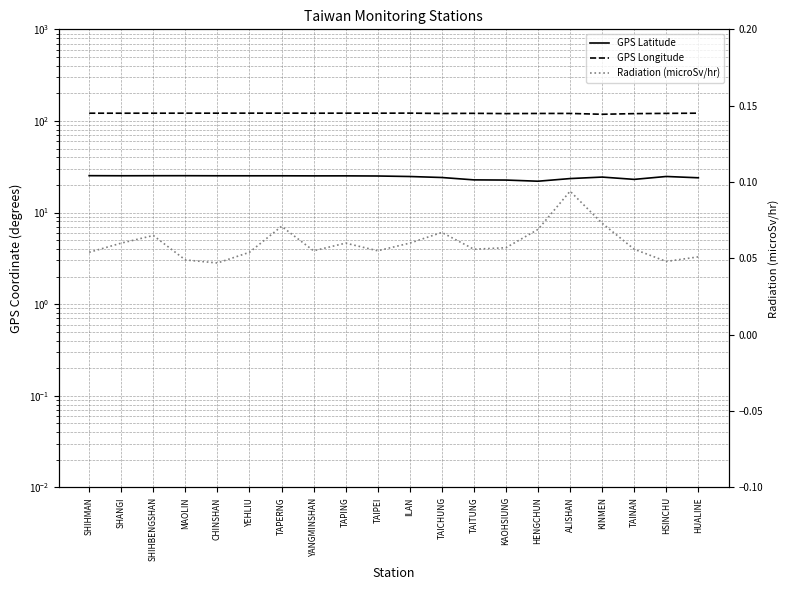

True or false: GPS Longitude has a value of 205.4 at YEHLIU.

False